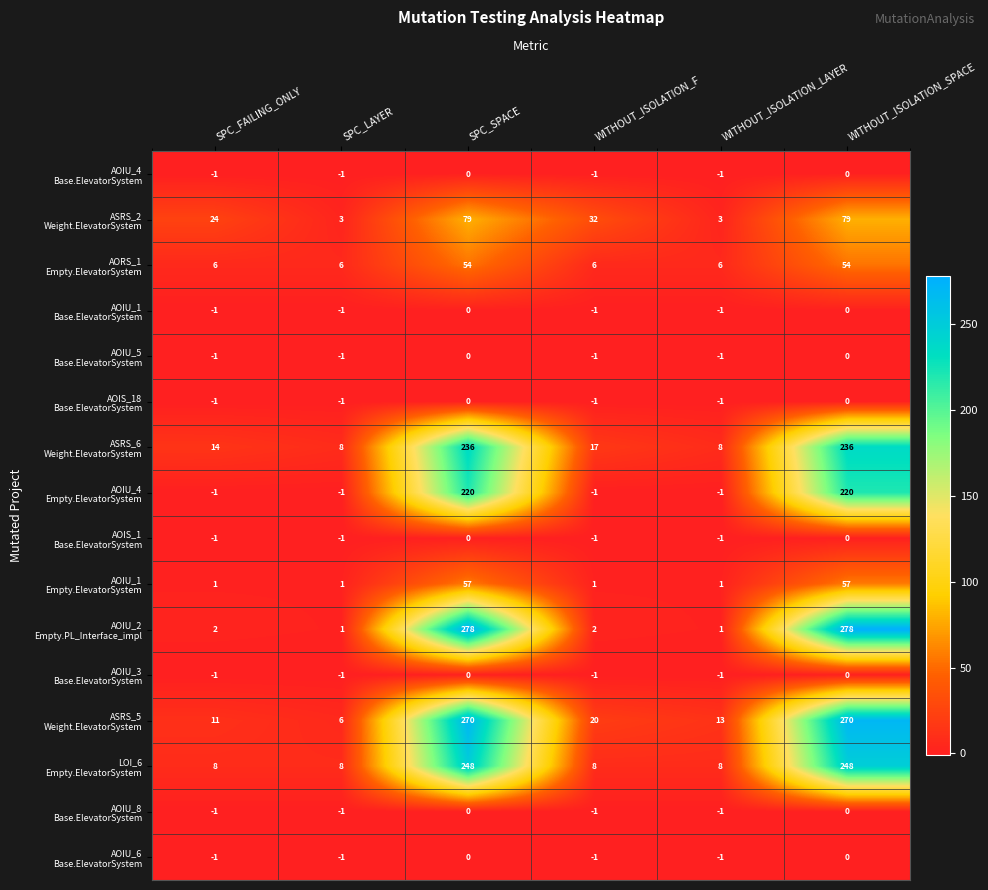

What is the difference between the highest and lowest values at SPC_SPACE?

278